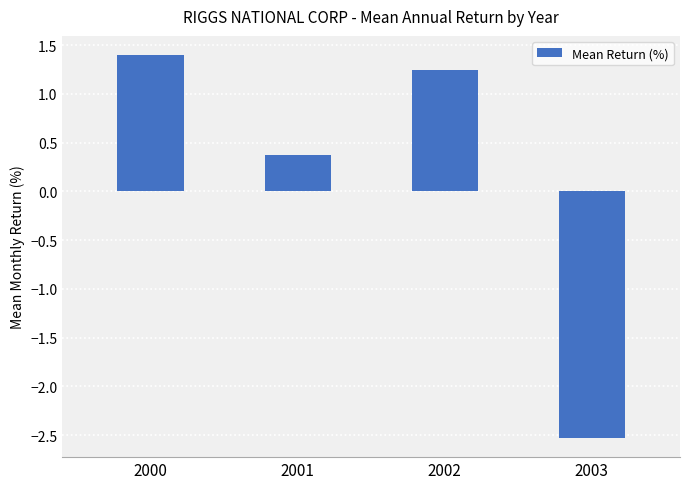

What is the difference between the values at 2003 and 2000?

3.9